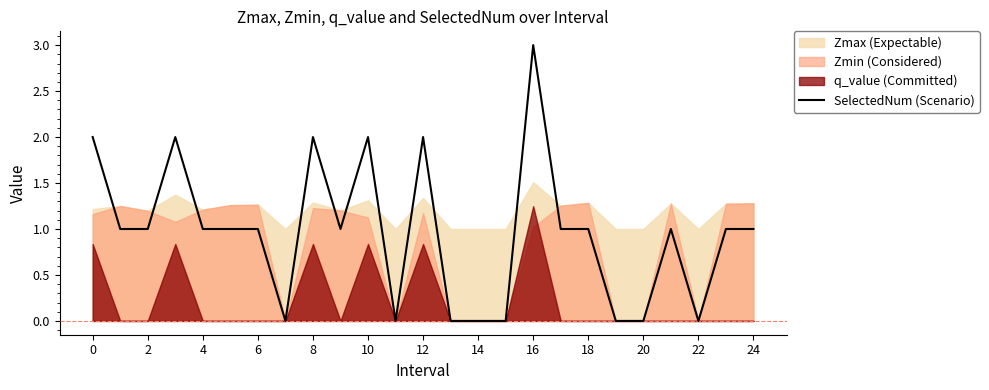

Reading left to right, list all the values displayed in this chart.

2	1	1	2	1	1	1	0	2	1	2	0	2	0	0	0	3	1	1	0	0	1	0	1	1